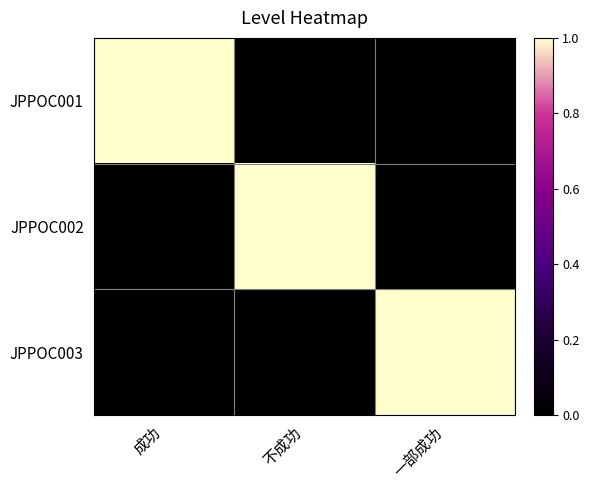

Which has a higher value, 一部成功 or 不成功?

一部成功